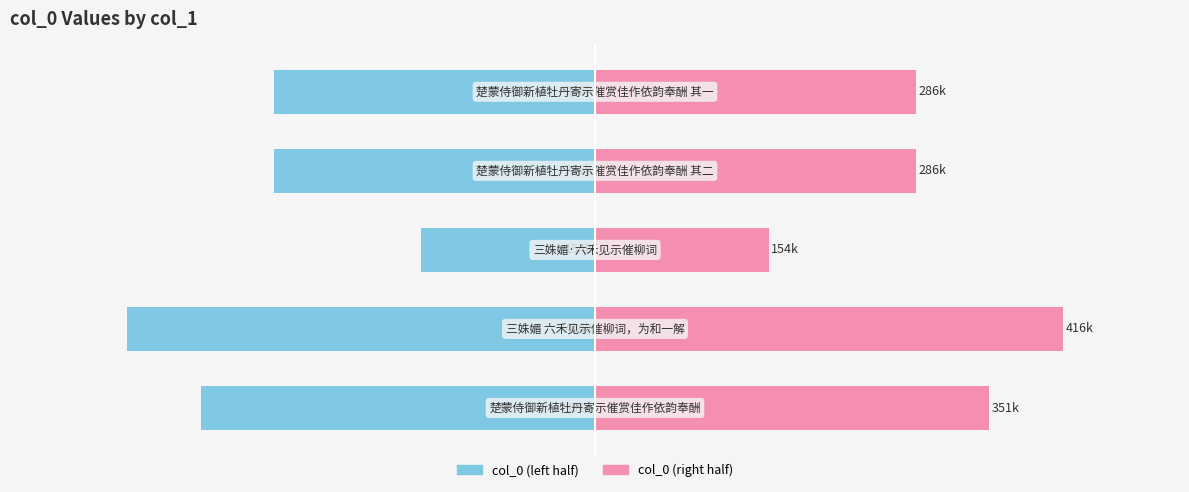

Reading left to right, what are all the values shown in this chart?

col_0 (left): -350556.5	-416138.5	-154252.0	-285557.0	-285556.5
col_0 (right): 350556.5	416138.5	154252.0	285557.0	285556.5